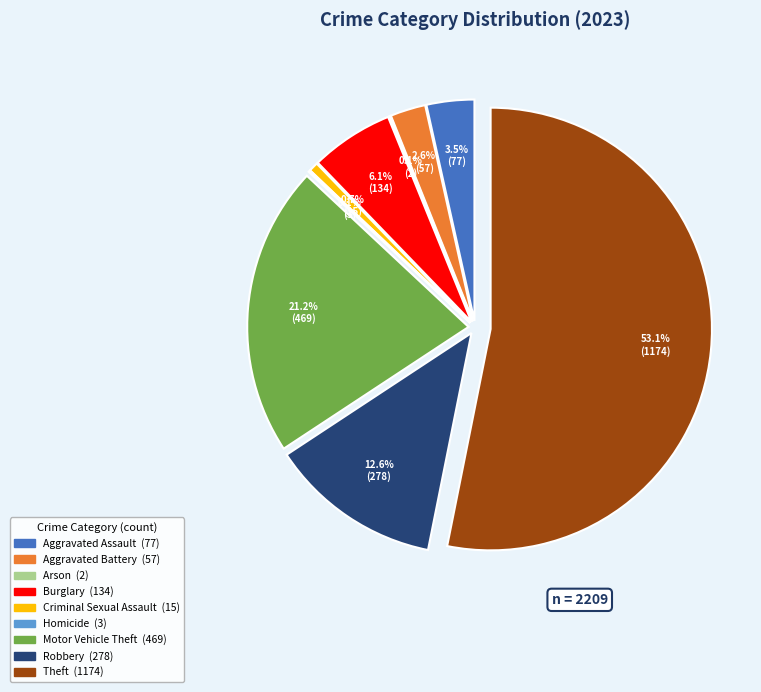

What percentage is the Aggravated Assault slice, to the nearest percent?

3%